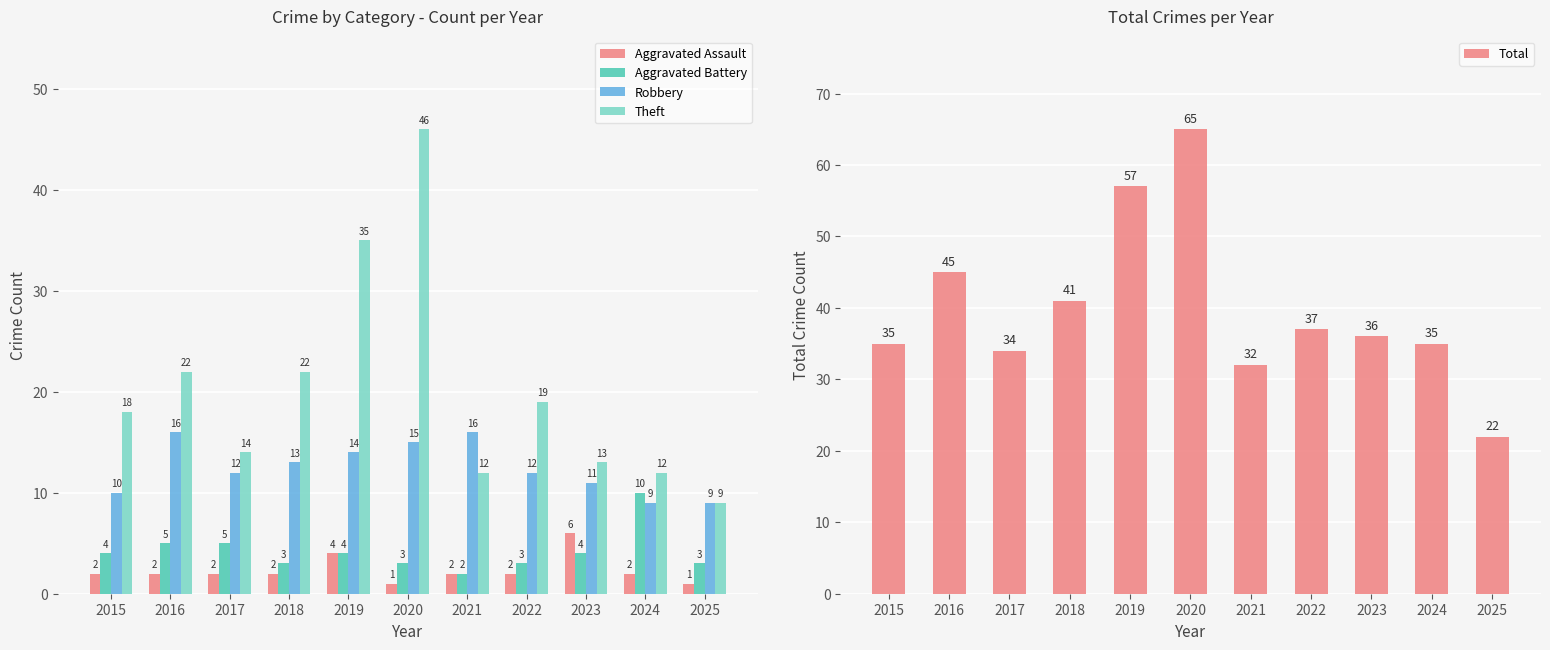

What are all the series names shown in the legend?

Aggravated Assault, Aggravated Battery, Robbery, Theft, Total